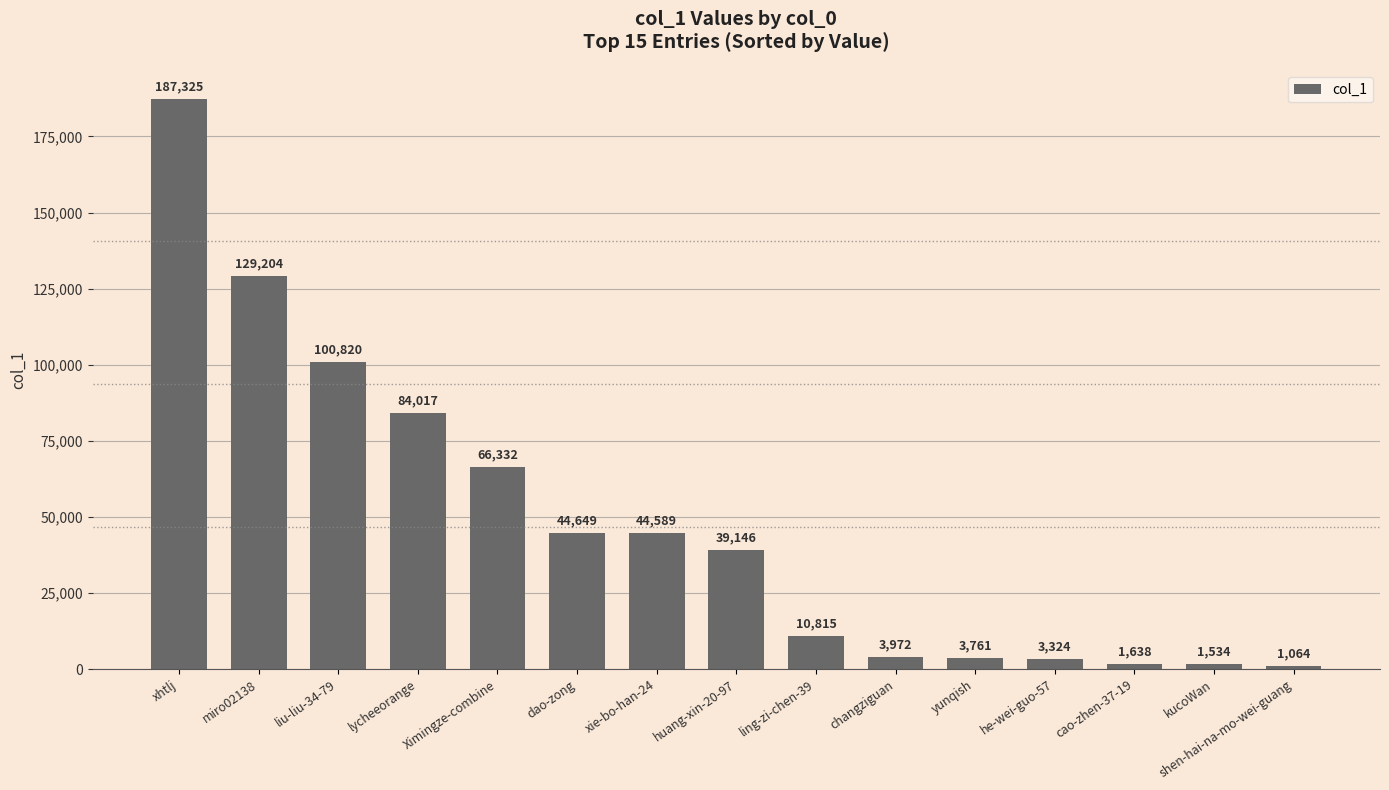

How many categories are shown in the chart?

15